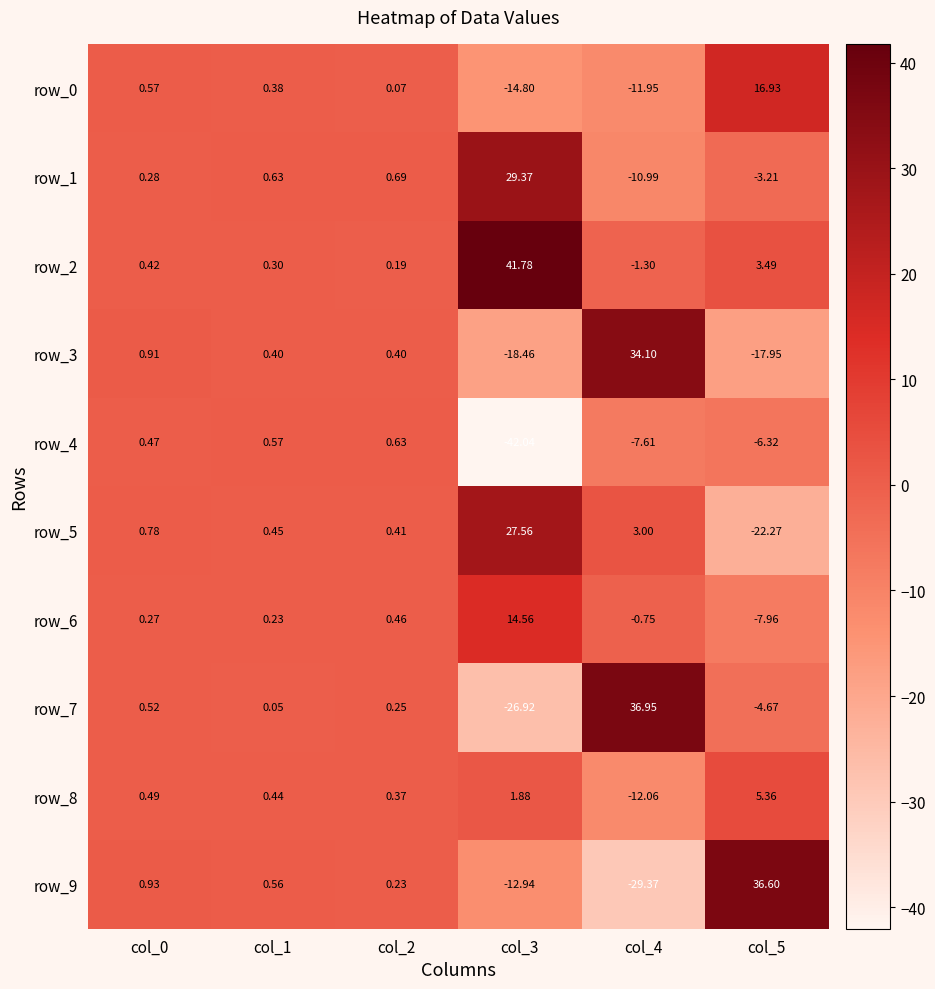

Is the value of row_3 at col_2 greater than the value of row_0 at col_5?

No